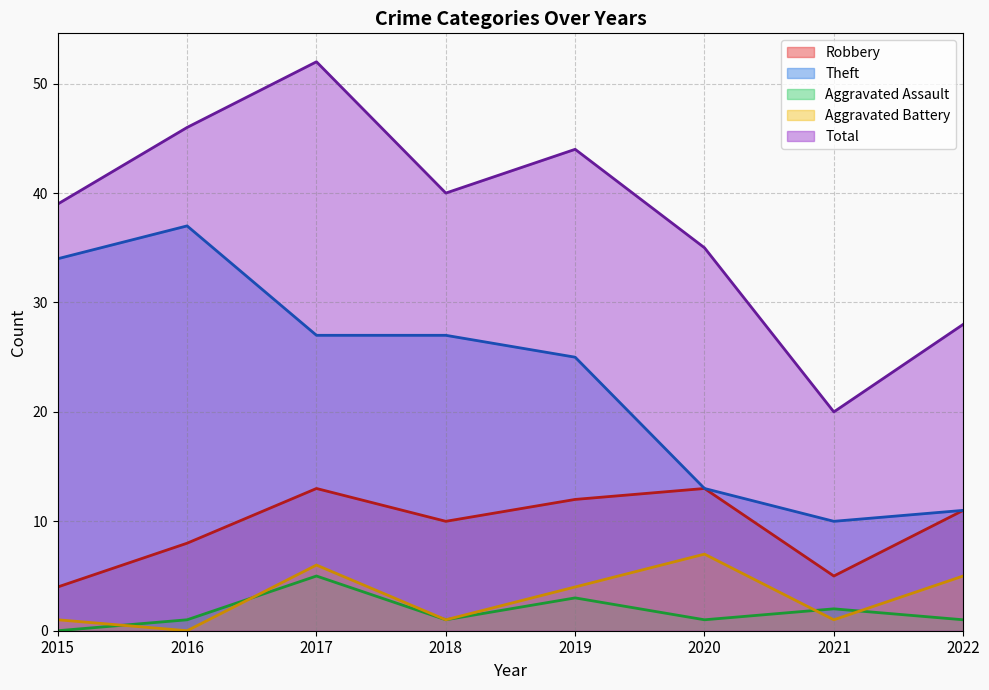

The value of Aggravated Battery at 2021 is 1. True or false?

True